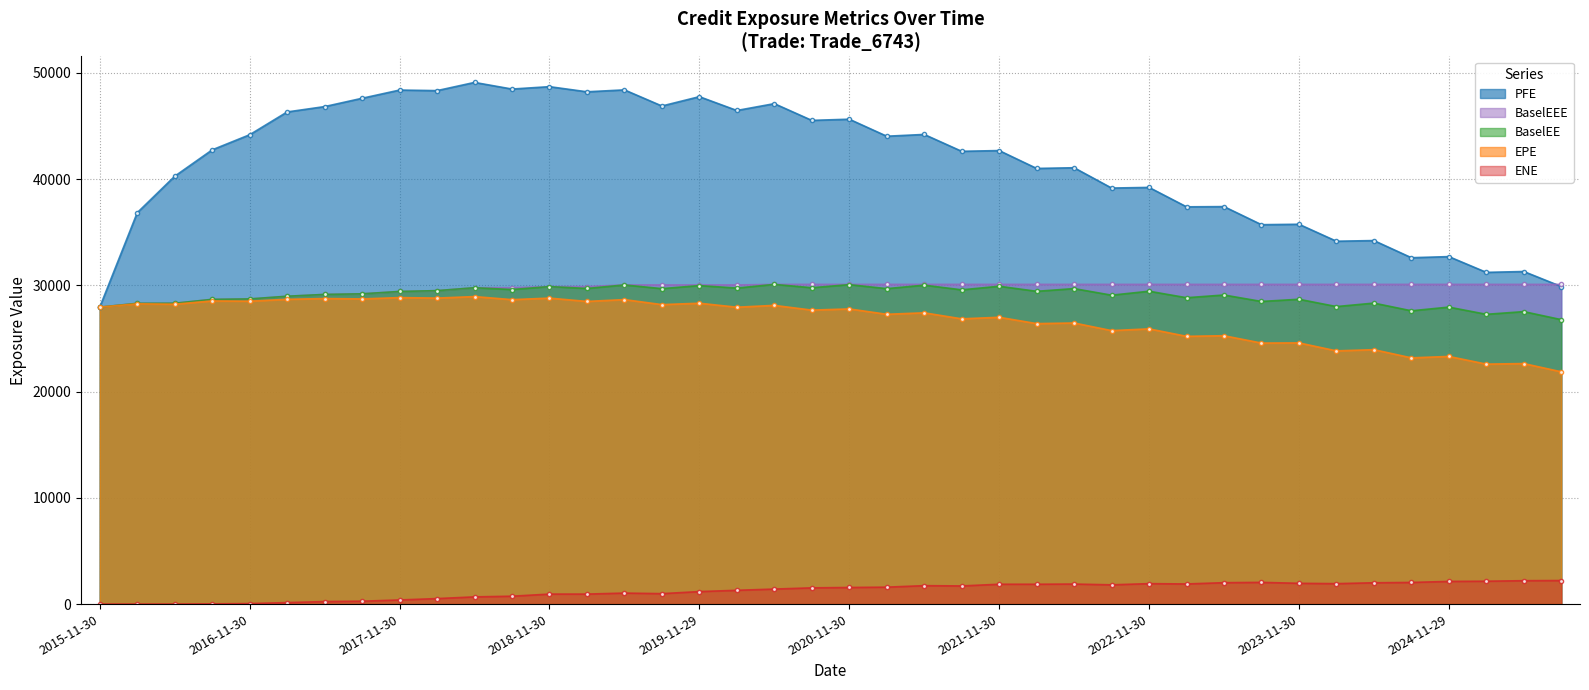

Which series changed the most between 2017-02-28 and 2019-08-30?

BaselEEE